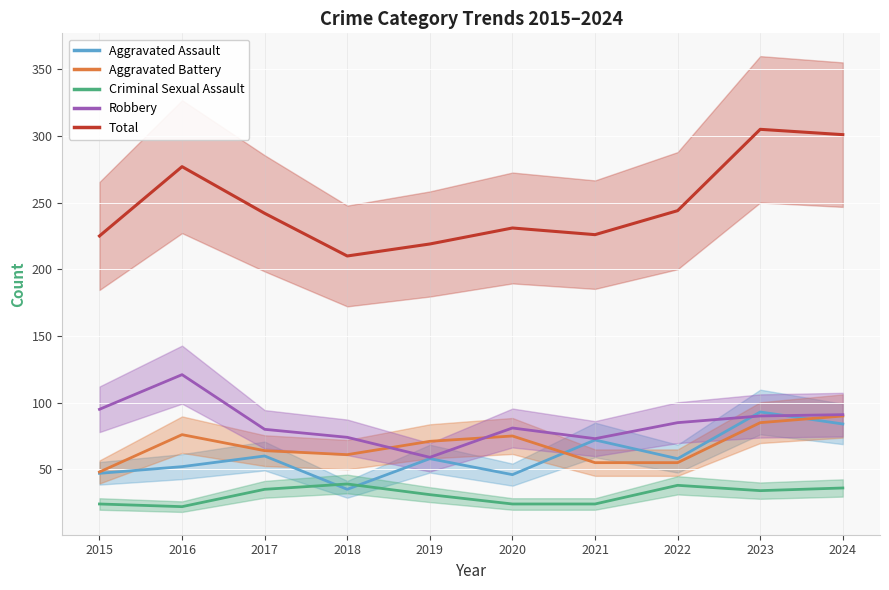

Where is the first local minimum for Aggravated Battery?

2018